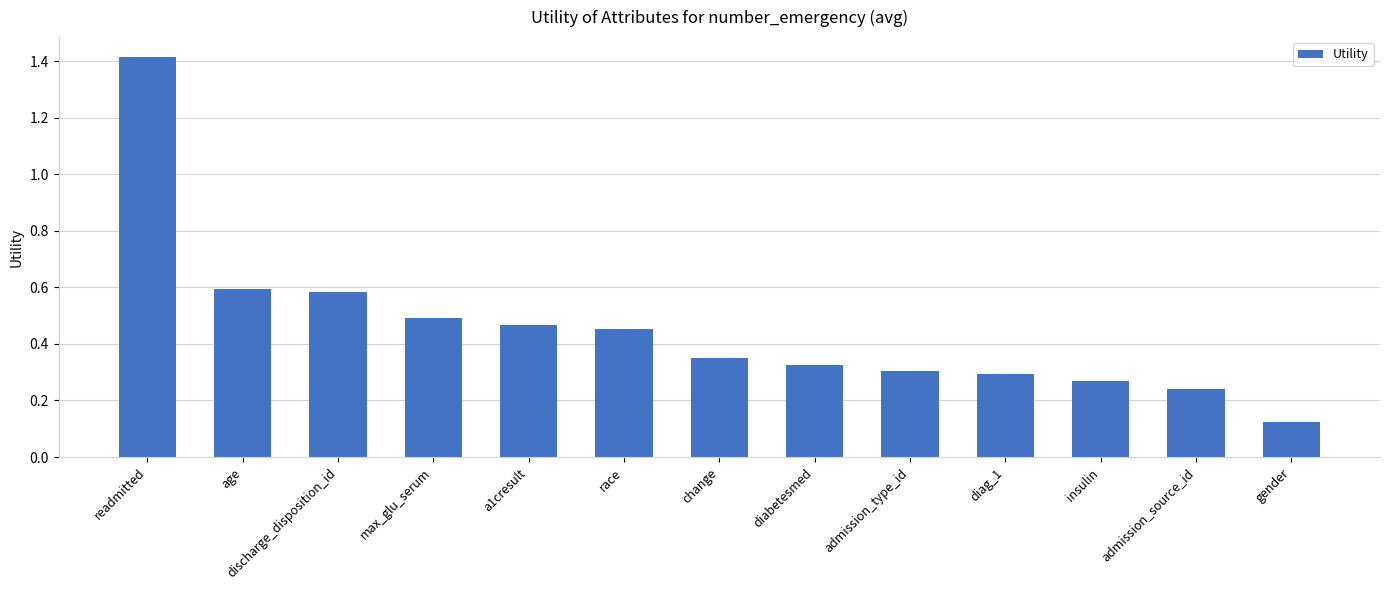

The value at diabetesmed is 0.2. True or false?

False